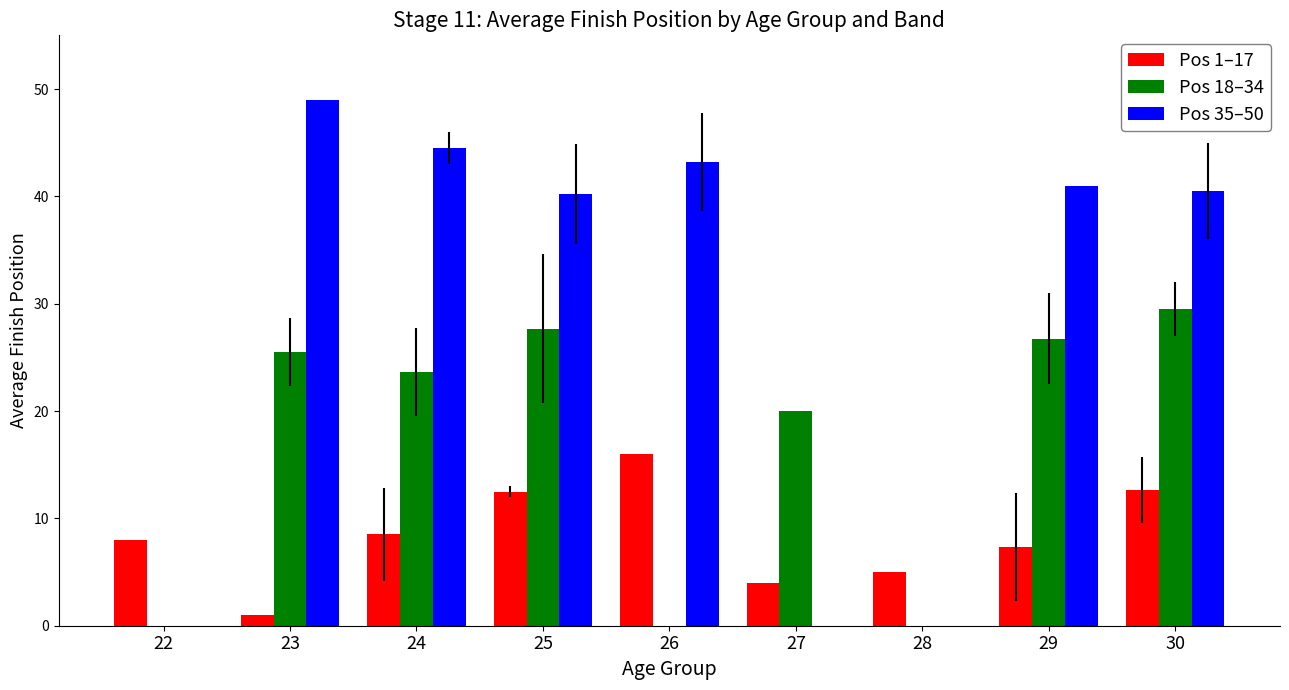

Is the value of Pos 18–34 at 22 greater than the value of Pos 1–17 at 28?

No